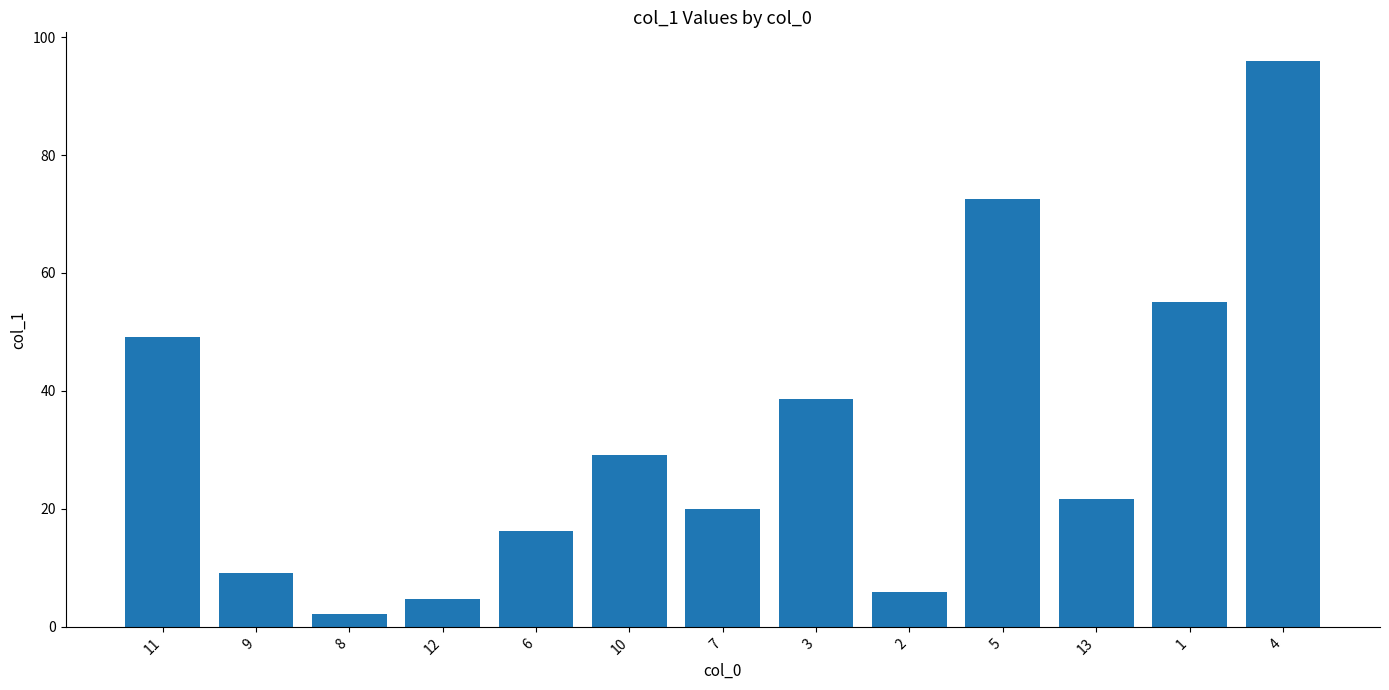

Which category has the lowest value across all series?

8